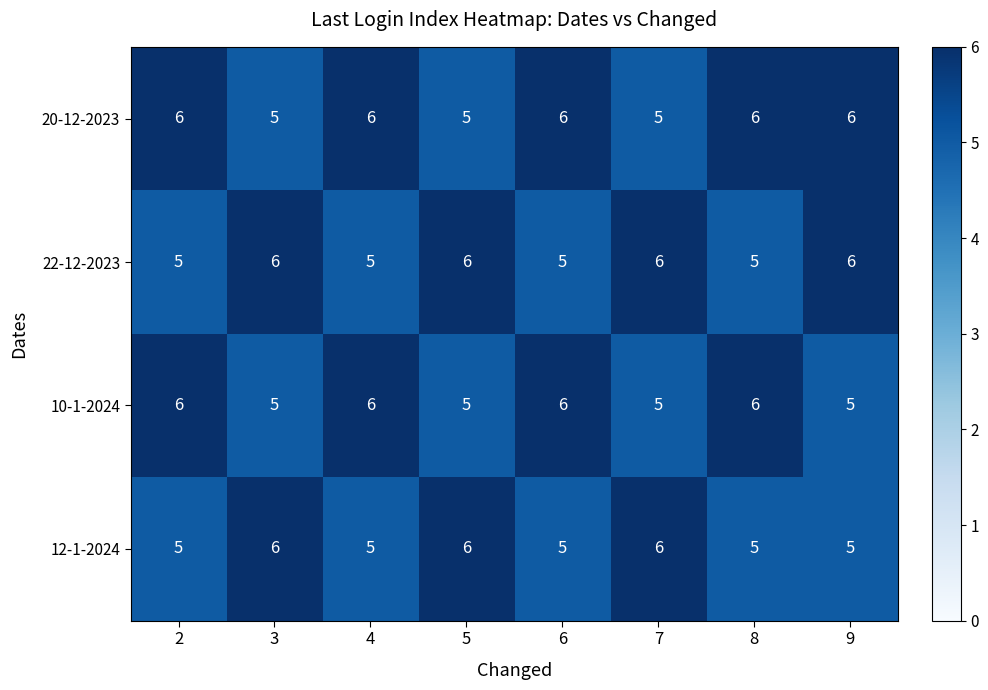

What is the minimum value for 20-12-2023?

5